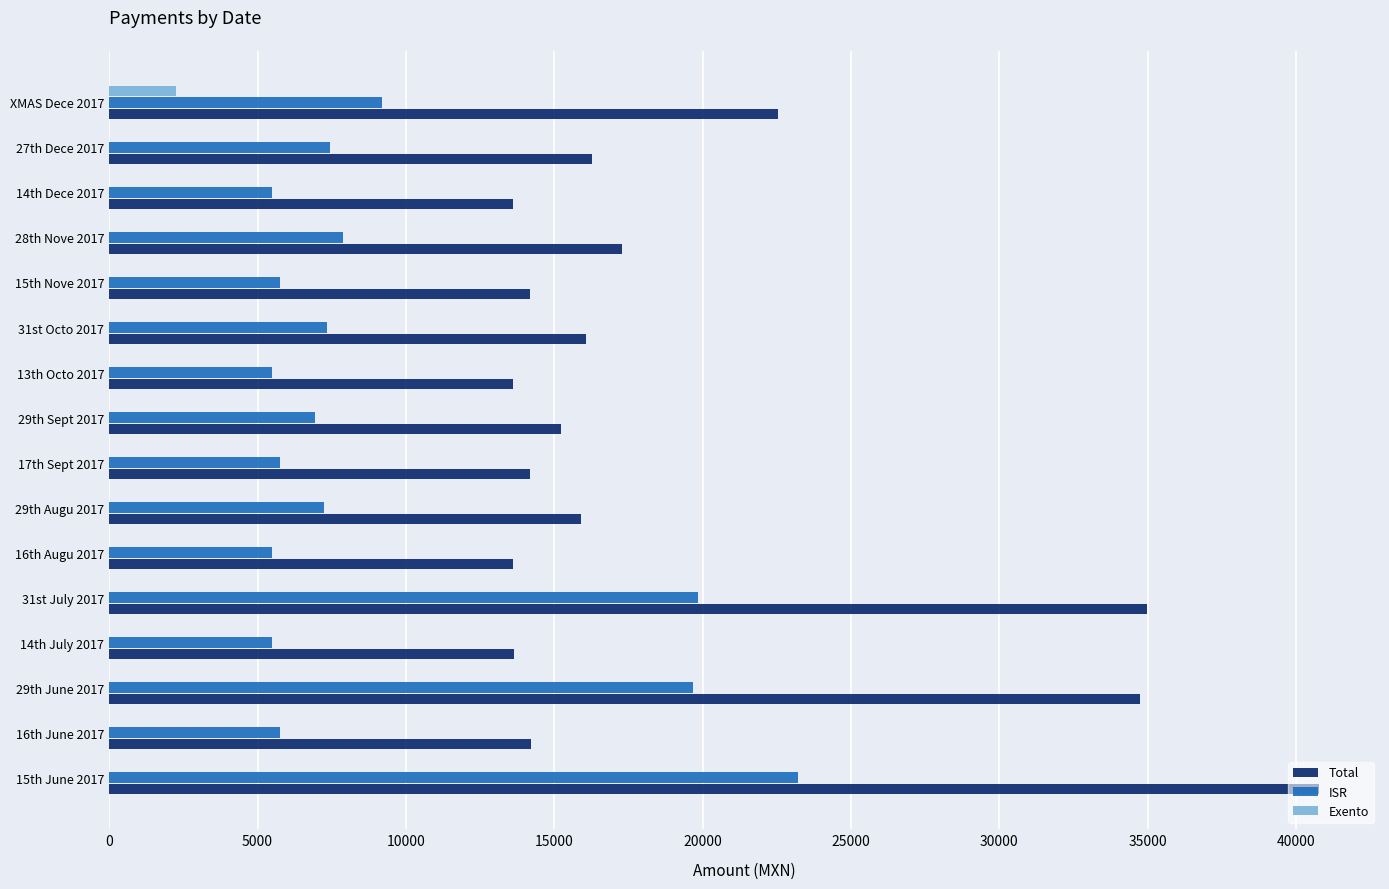

What is the maximum value for Exento?

2264.7